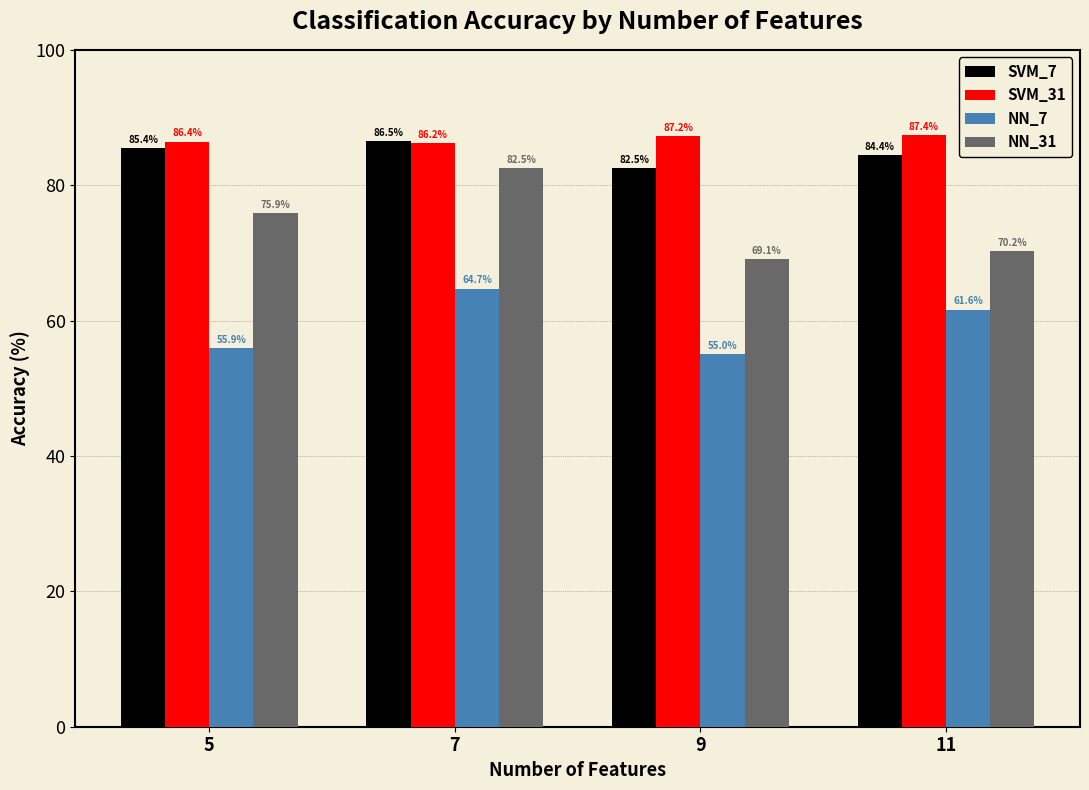

What is the minimum value for NN_7?

55.0